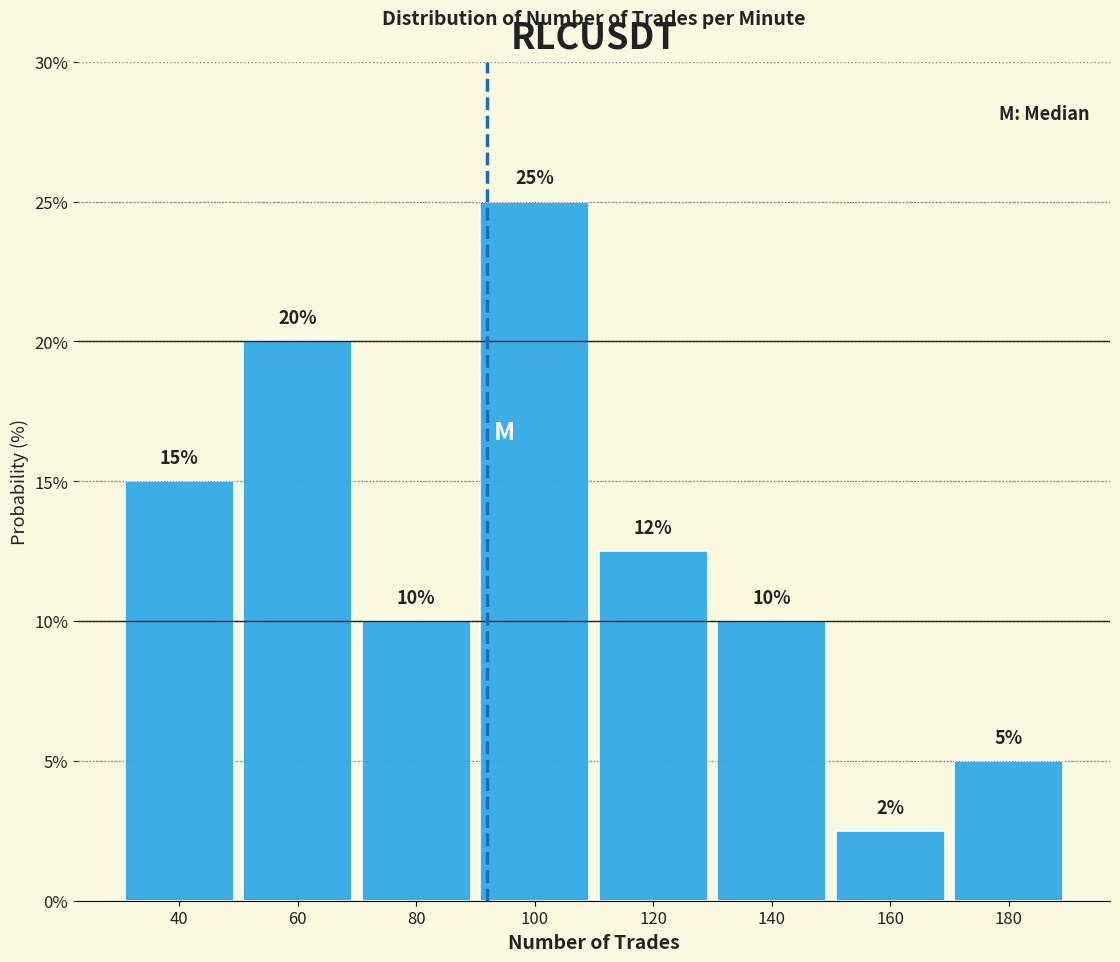

Which range on the x-axis has the tallest bar?

90 to 110